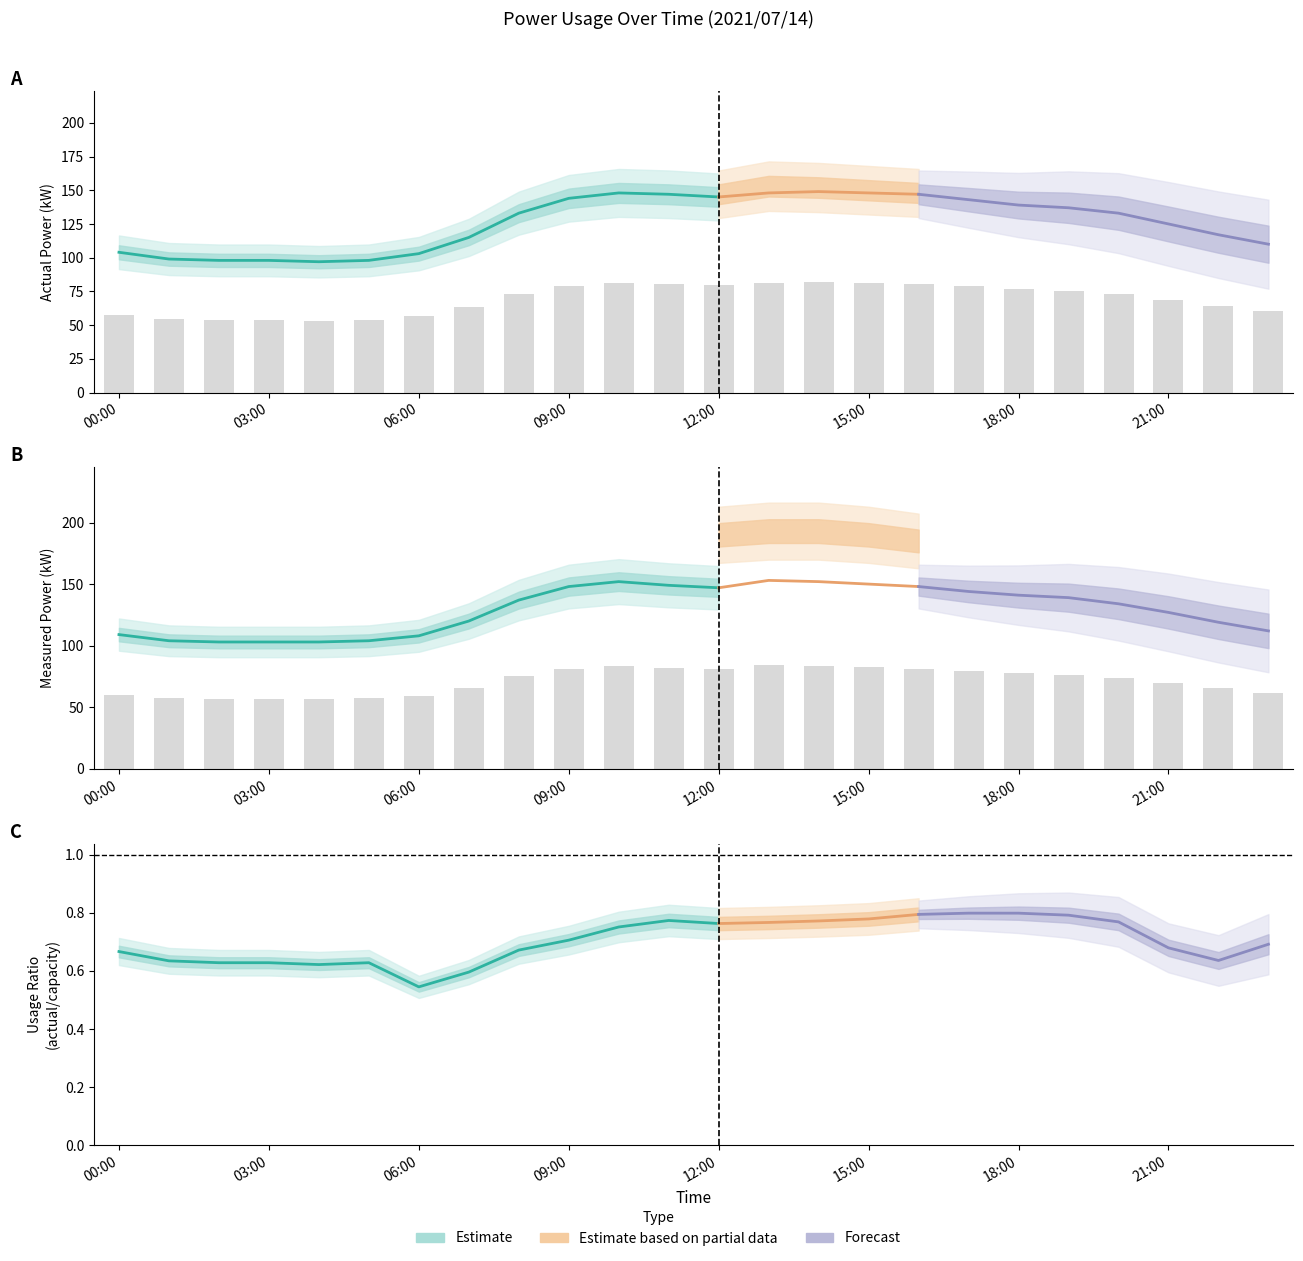

Rank the series by their average value, from lowest to highest.

actual_kW, measured_kW